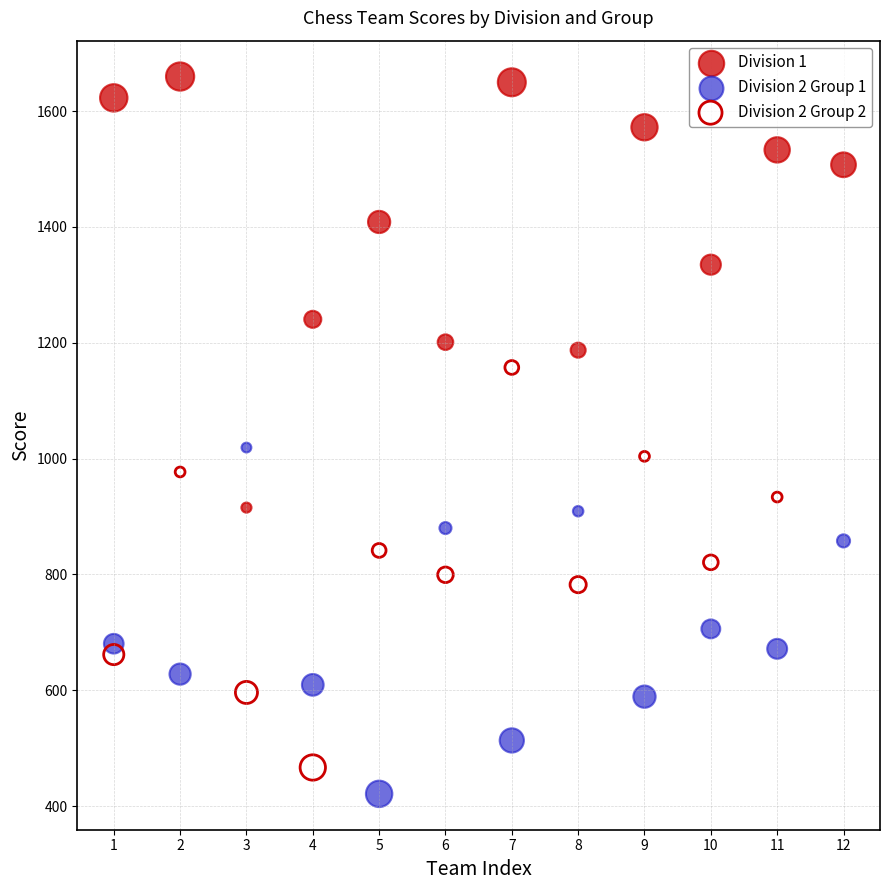

Which series contains the highest Y value?

Division 1